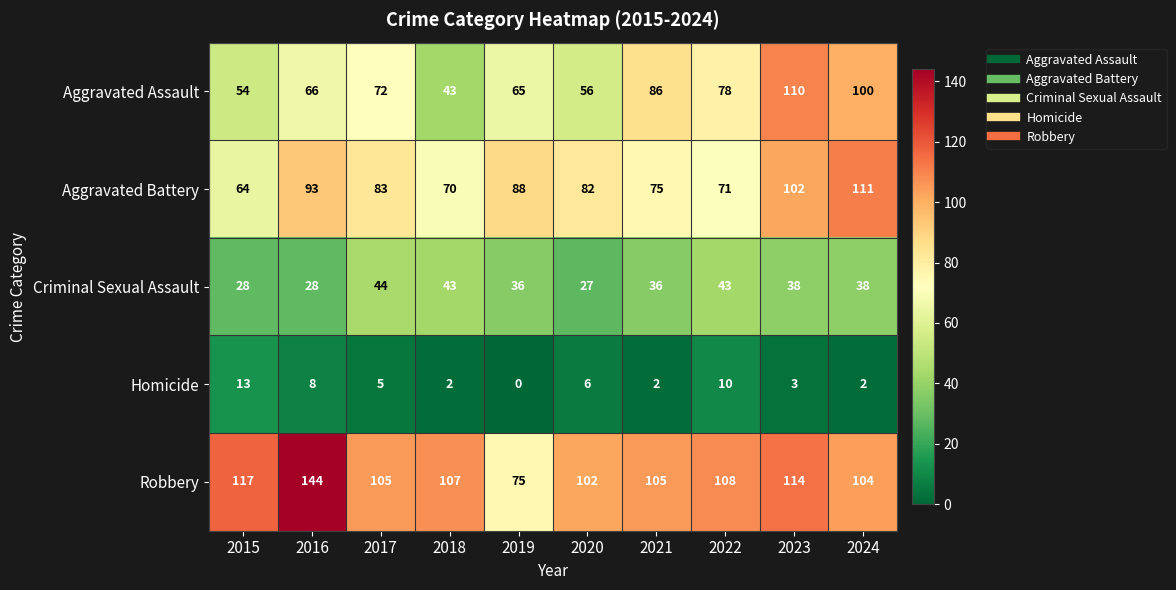

At how many categories does at least one series exceed 44?

10